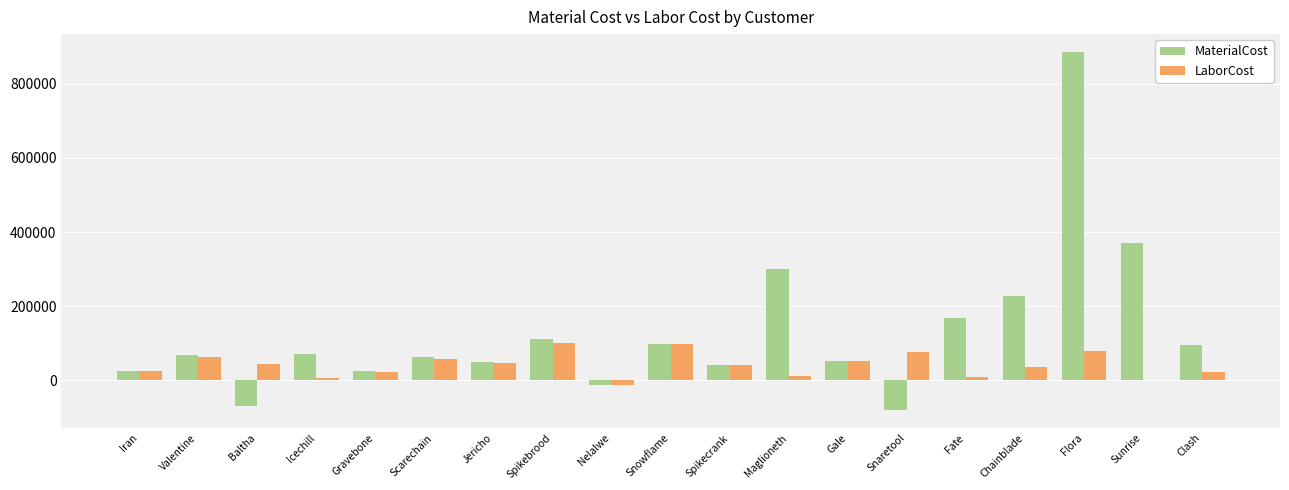

Which category has the highest value in the MaterialCost series?

Flora